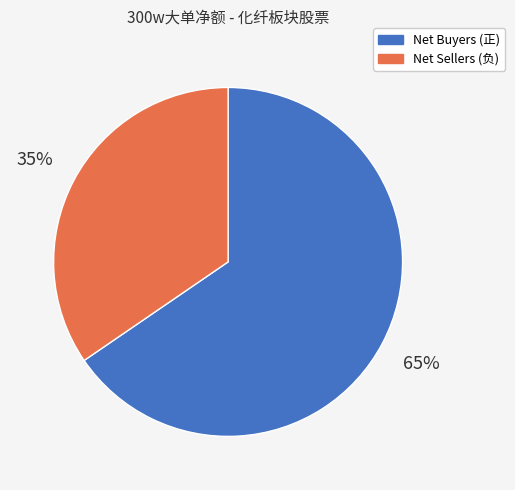

To the nearest percent, what is the average slice percentage?

50%